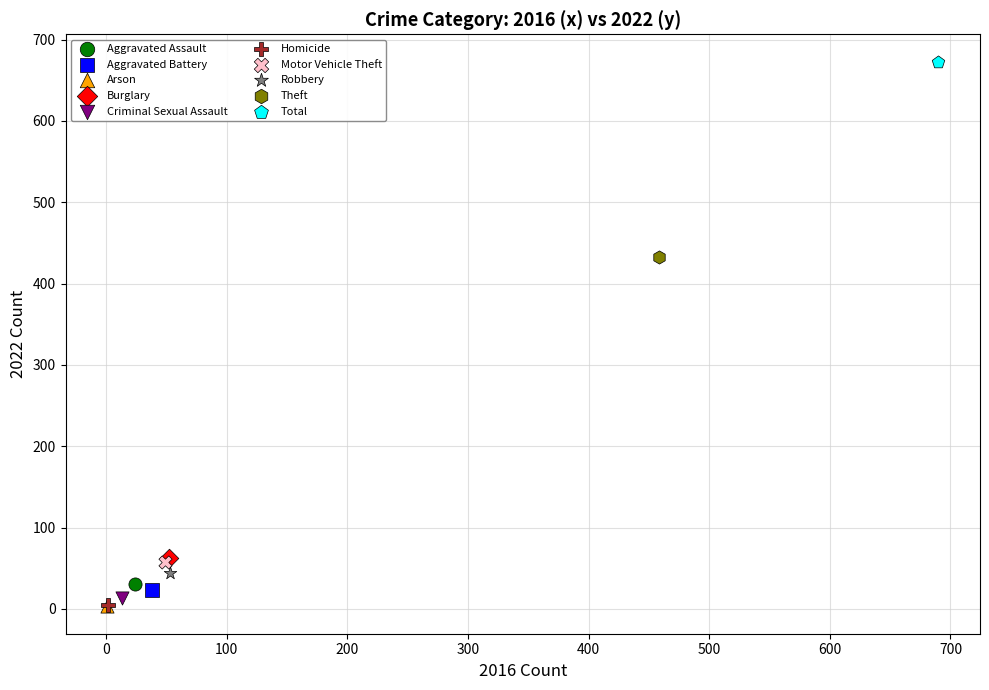

What are all the series names shown in the legend?

Aggravated Assault, Aggravated Battery, Arson, Burglary, Criminal Sexual Assault, Homicide, Motor Vehicle Theft, Robbery, Theft, Total